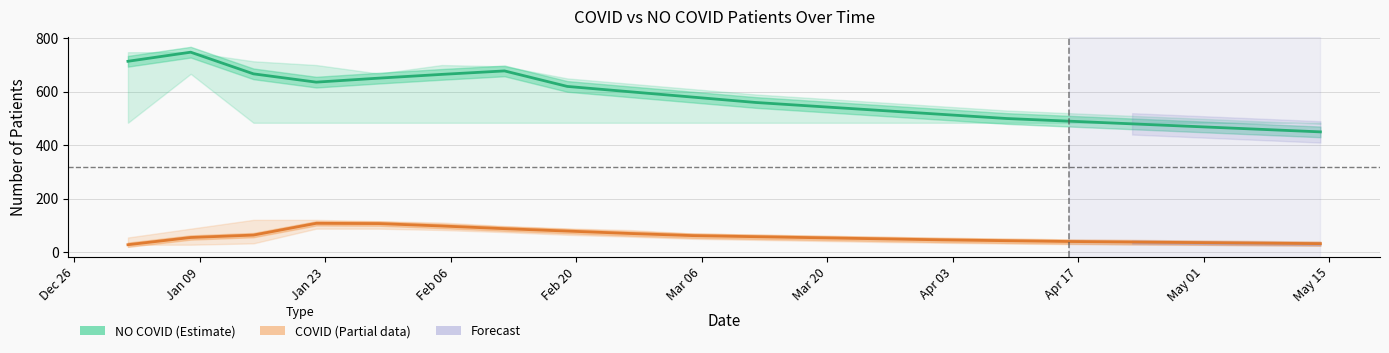

True or false: COVID has more than 2 points higher than both neighbors.

False